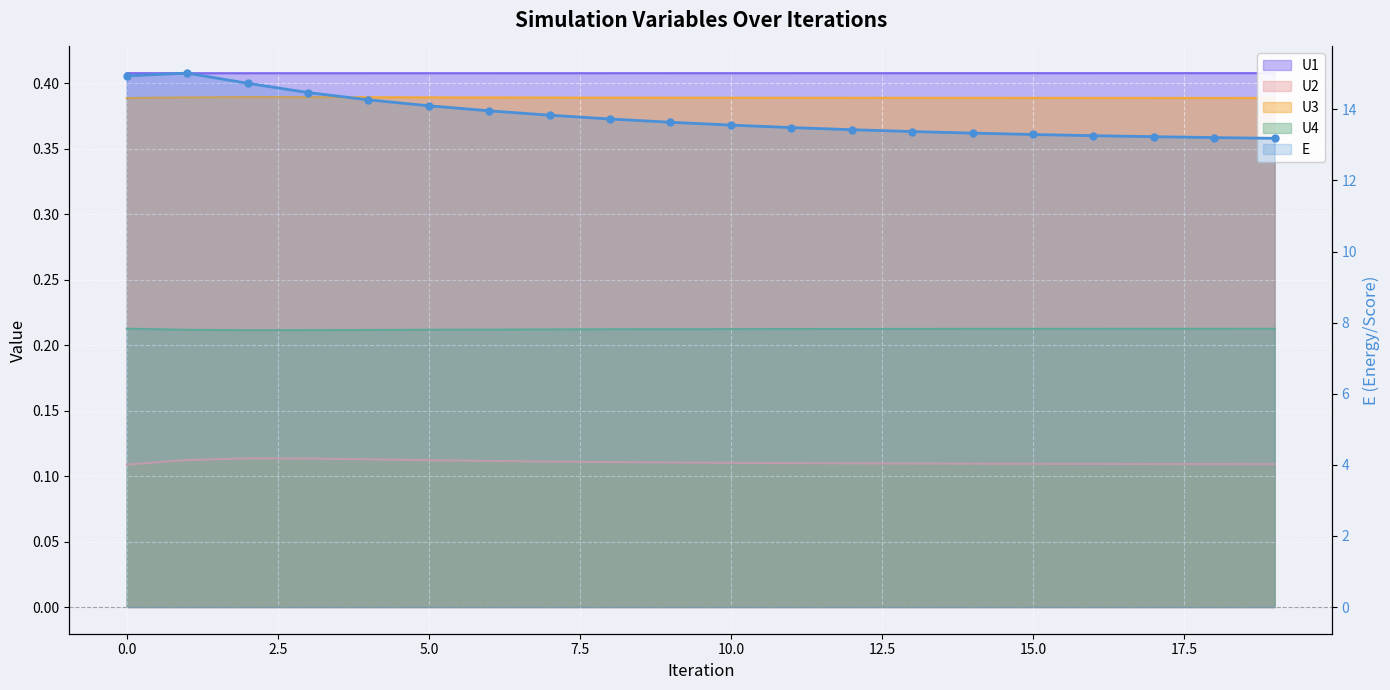

Which has a higher value, 13 or 15?

13